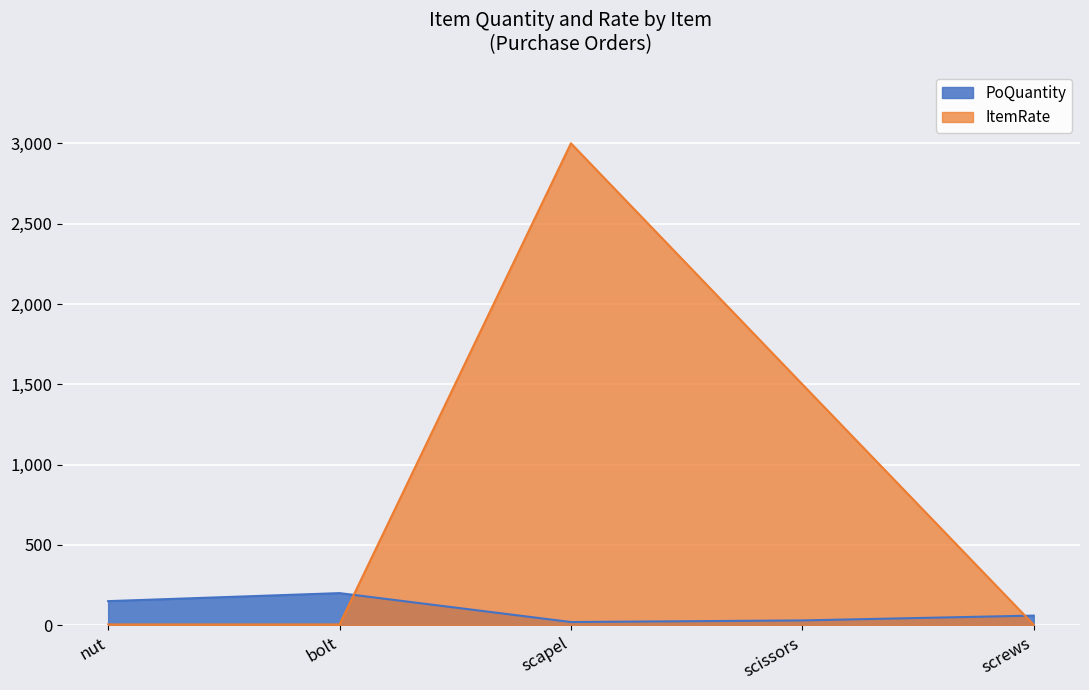

What is the sum of all ItemRate values?

4513